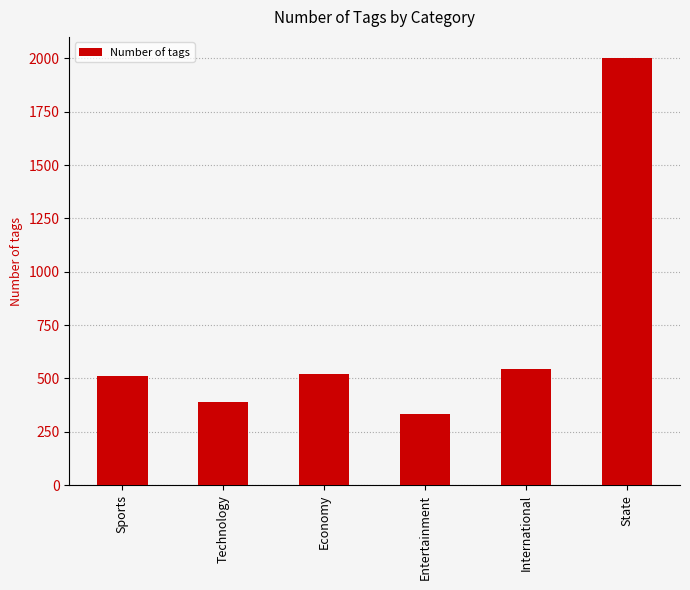

What is the average value?

717